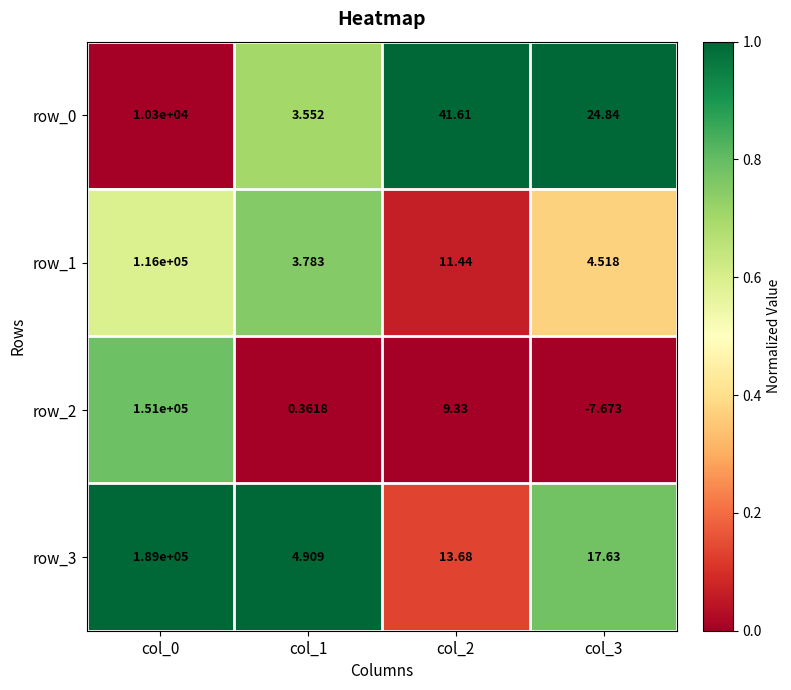

Is the value of row_2 at col_3 greater than the value of row_1 at col_3?

No